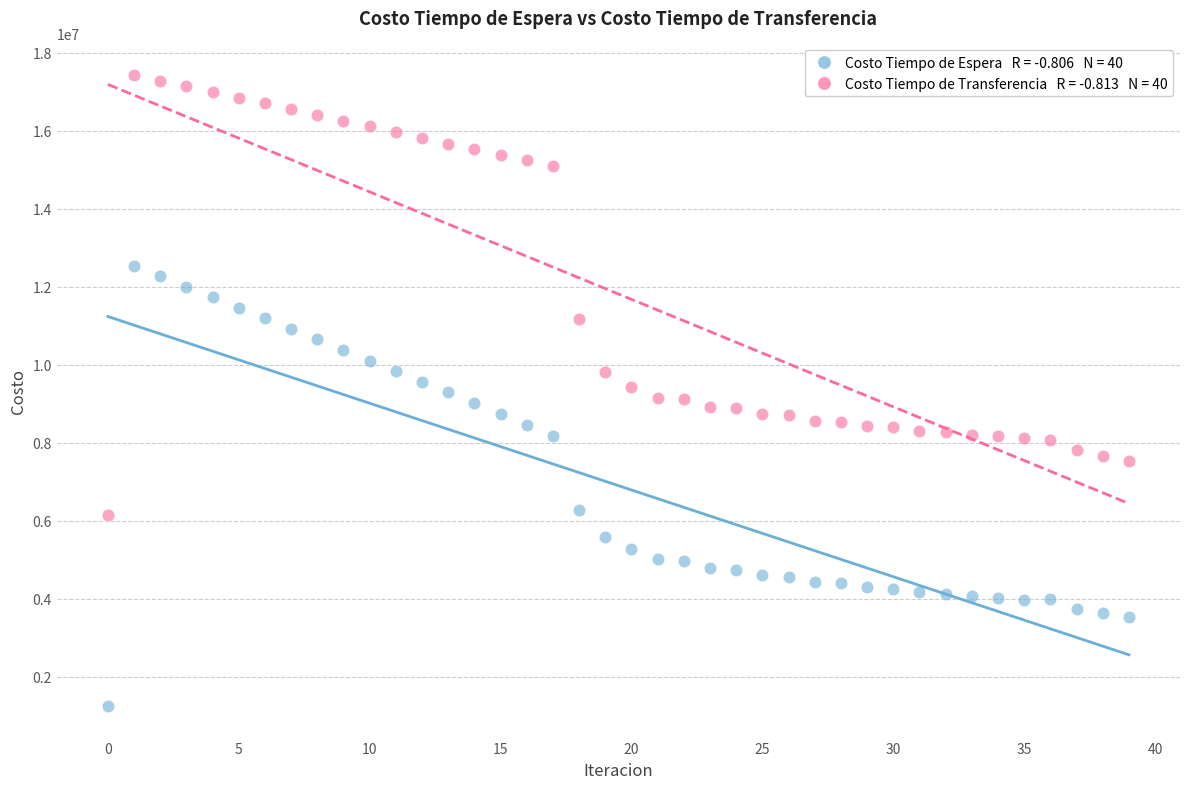

Across all data points, what is the range of Y values (max minus min)?

16177661.1